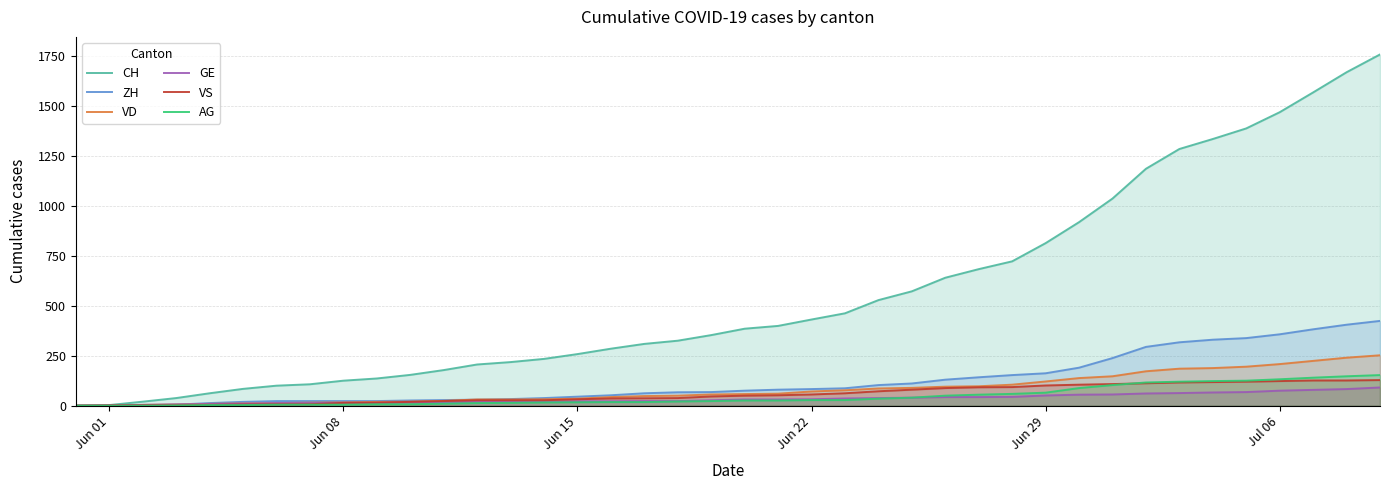

List the series in order of their peak value, highest first.

CH, ZH, VD, AG, VS, GE